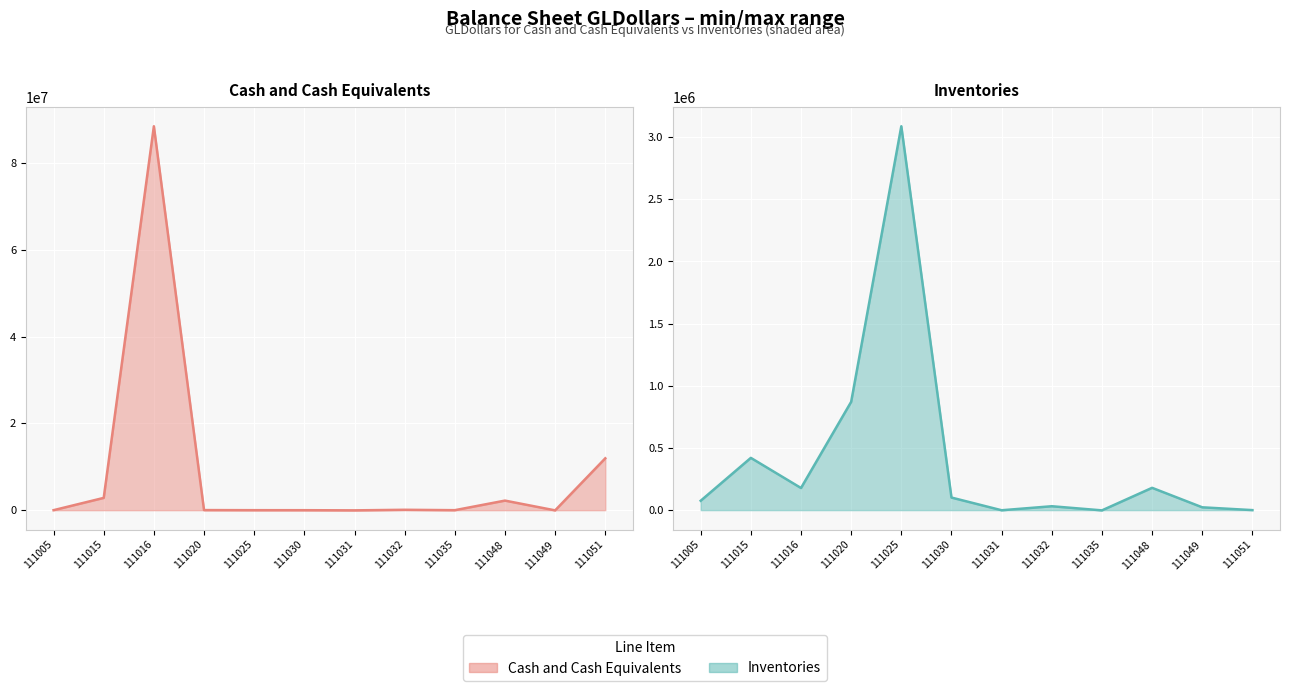

Where does the Inventories line series first go above 101018?

111015